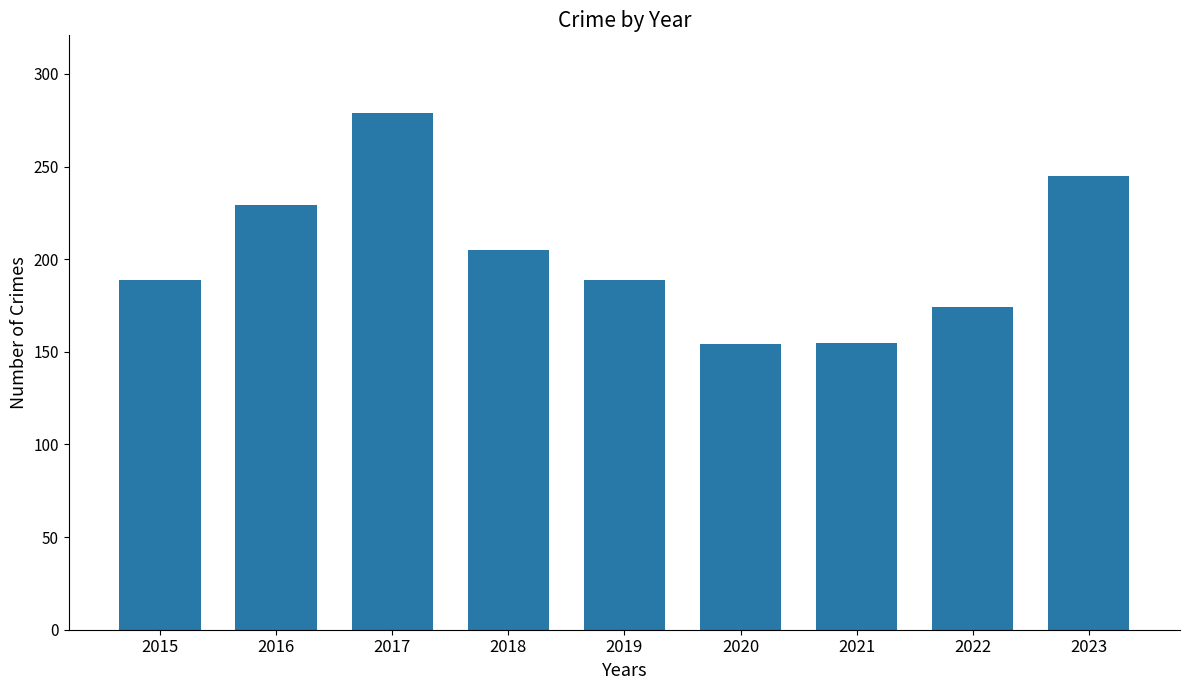

What is the sum of the values at 2023 and 2018?

450